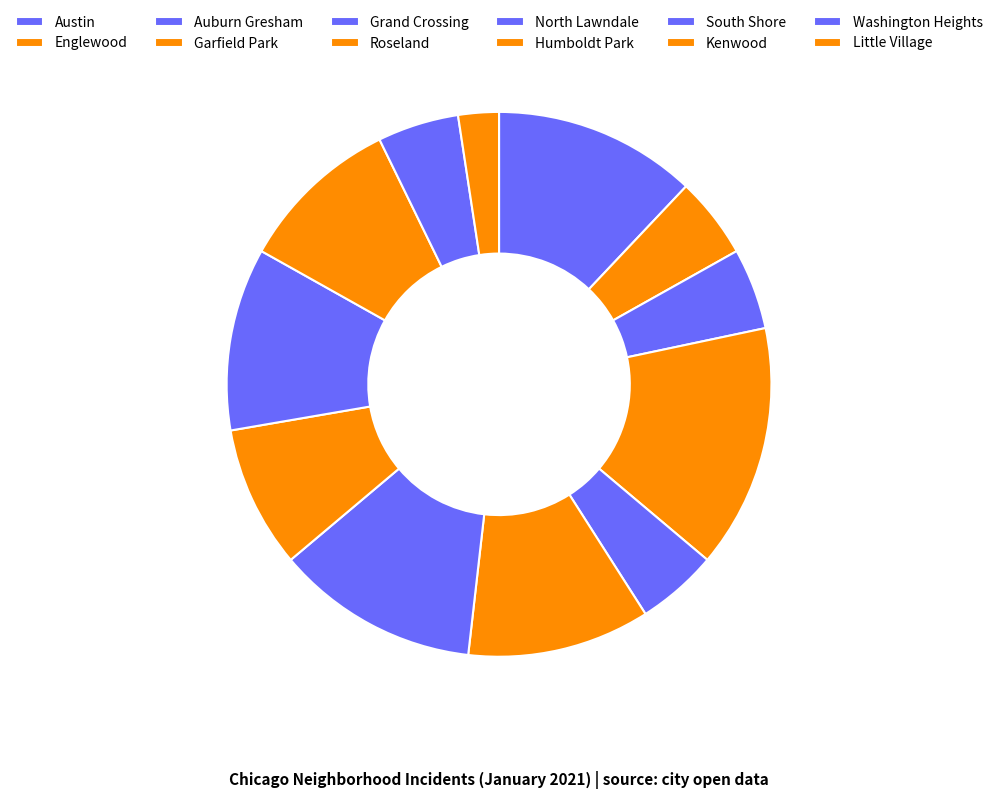

How many segments does this pie chart have?

12